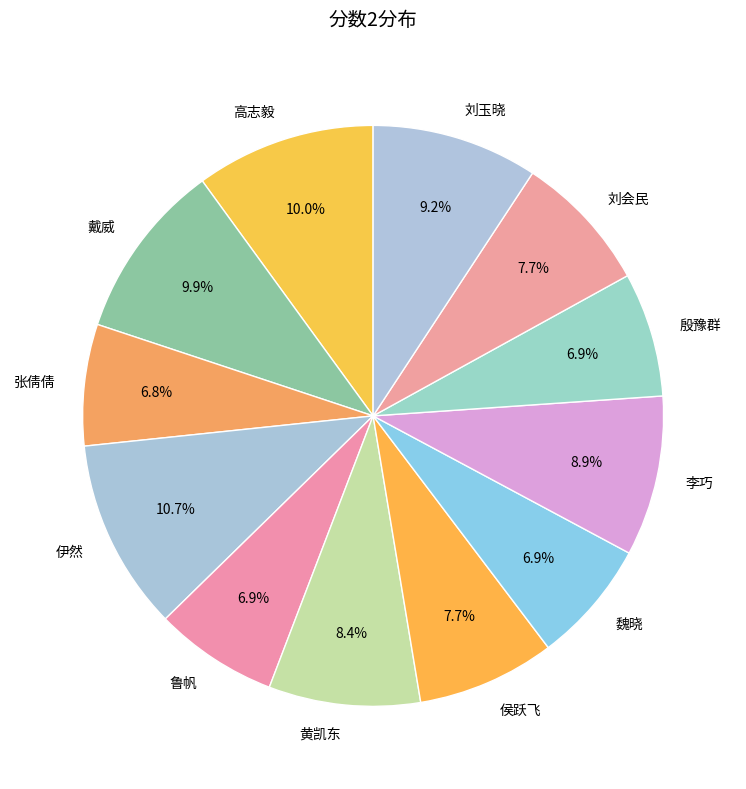

To the nearest percent, what percentage of the pie is 鲁帆?

7%